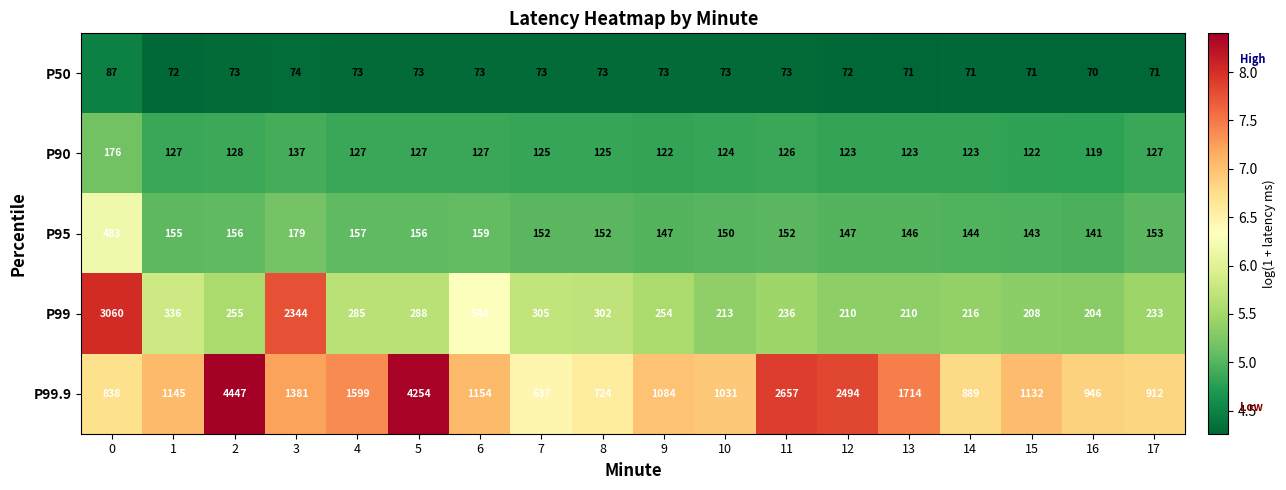

What is the average value of the P95 series?

171